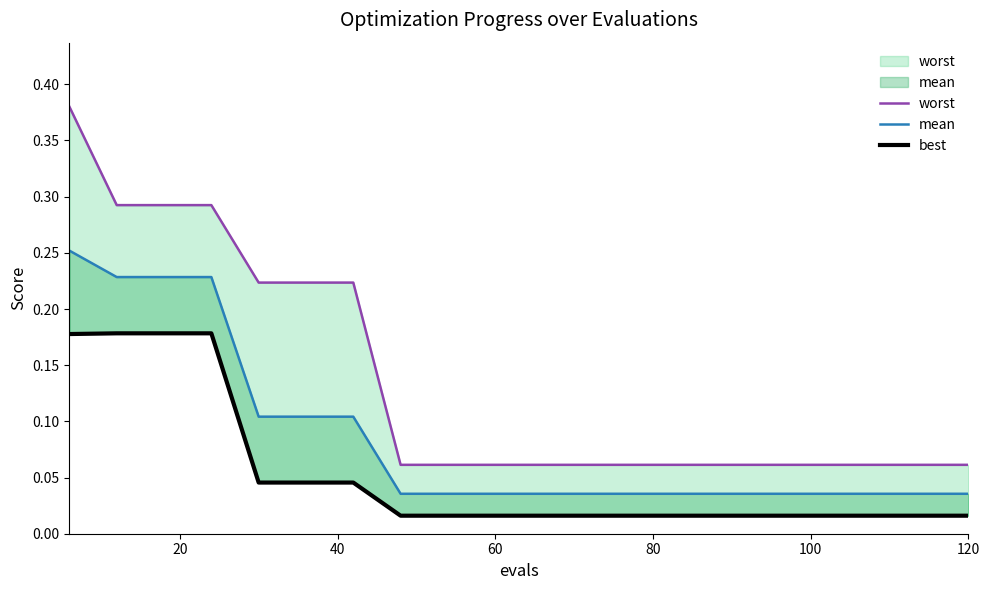

What is the value of the worst point at the 17th from the left?

0.1